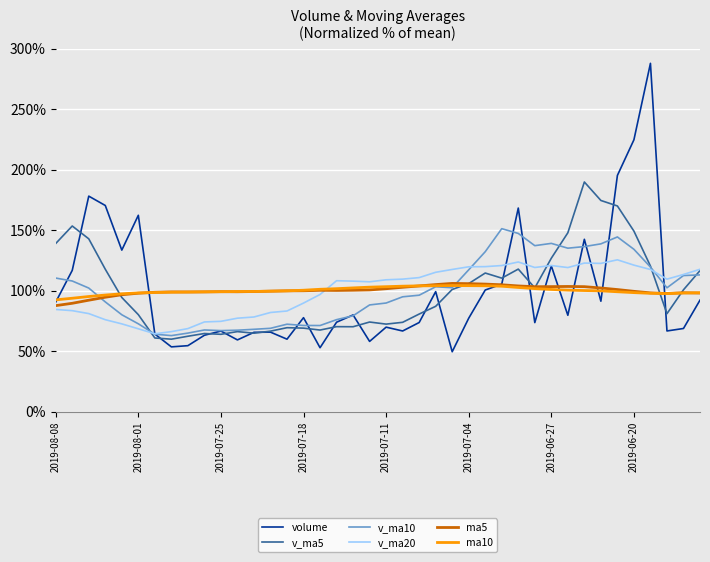

Which series ends up on top after the final intersection of ma5 and v_ma20?

v_ma20